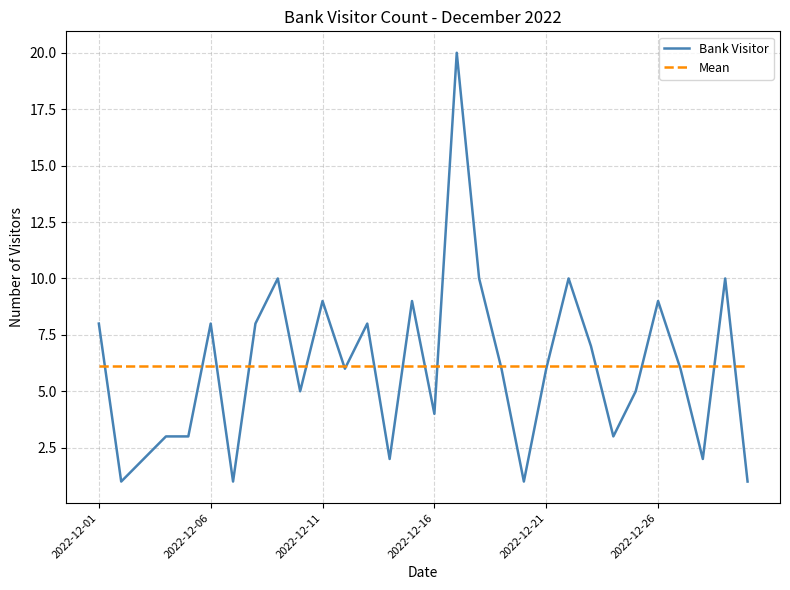

Which series has the widest spread of values?

Bank Visitor